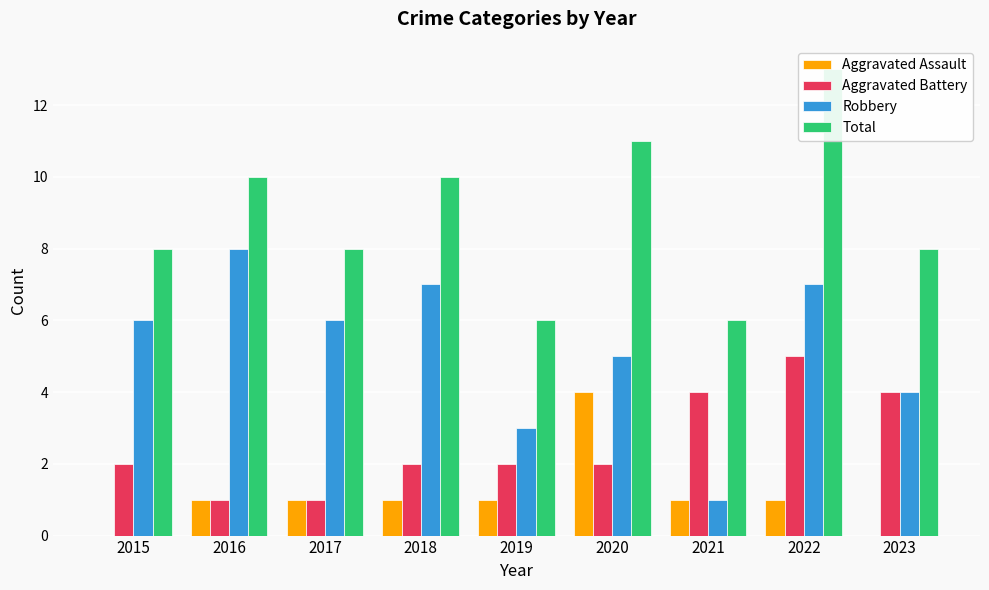

What is the value of the Total bar at the 9th from the left?

8